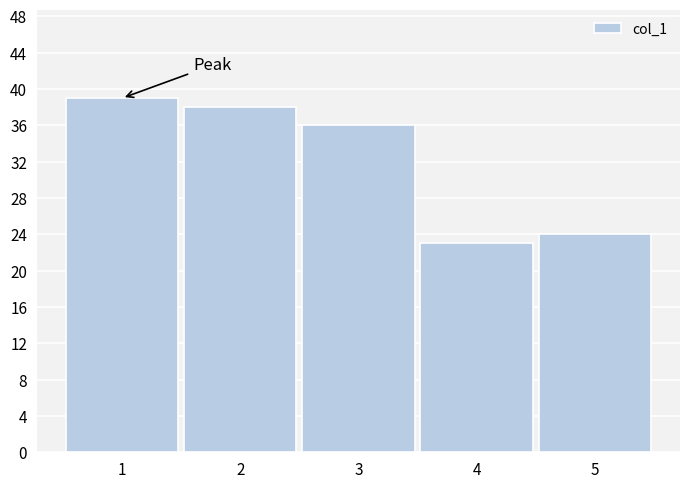

Reading right to left, list all the values displayed in this chart.

24	23	36	38	39